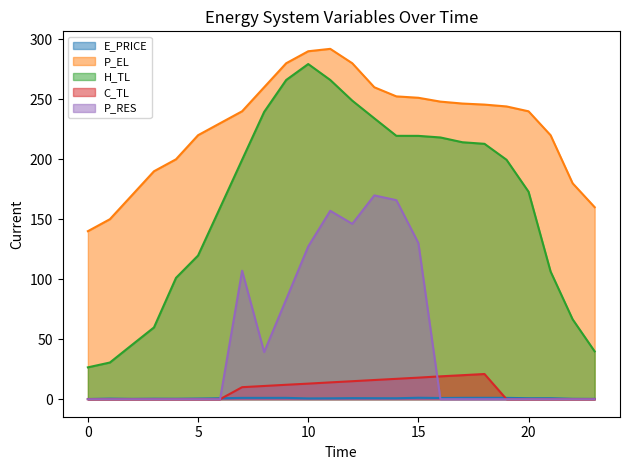

Is the value of C_TL at 5 greater than the value of H_TL at 8?

No